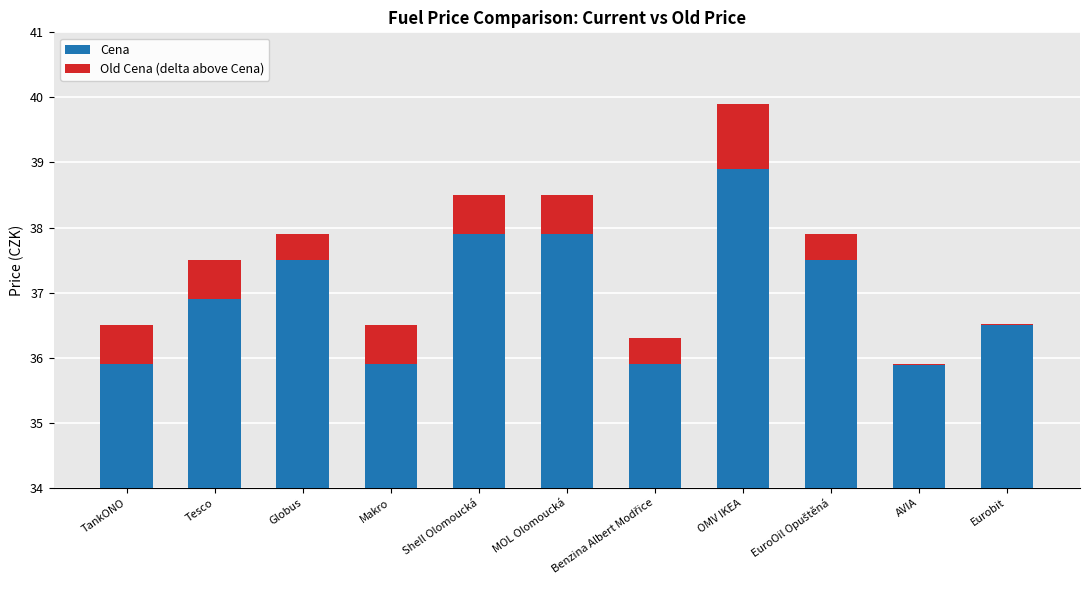

Between TankONO and MOL Olomoucká, which series saw the biggest shift?

Cena